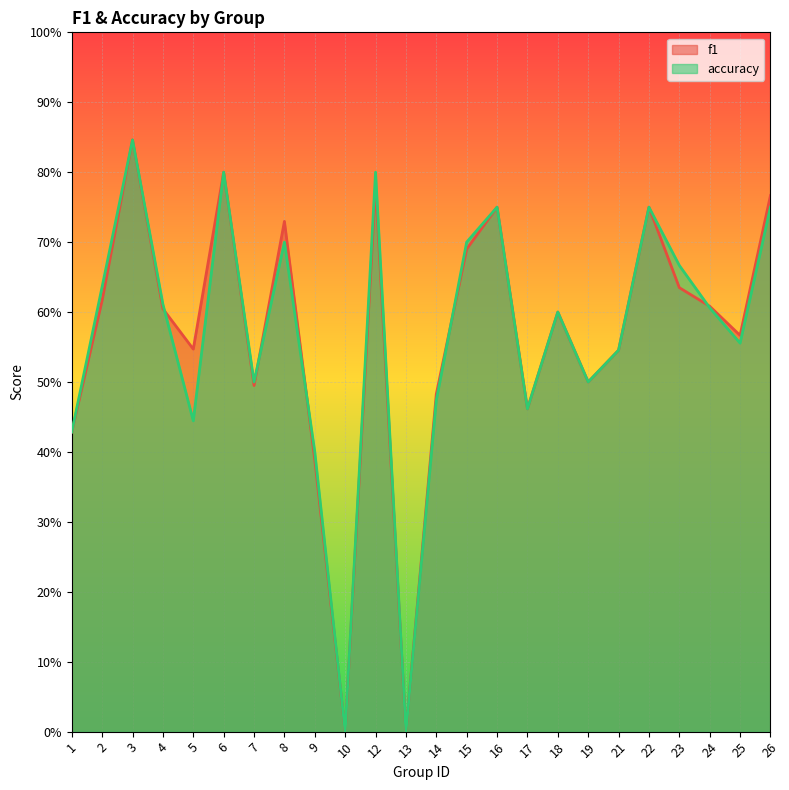

What are all the series names shown in the legend?

f1, accuracy